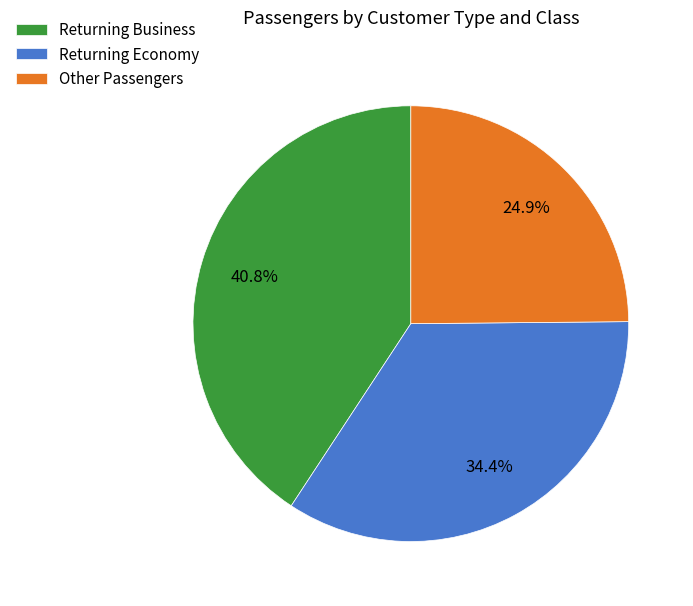

Approximately how many times larger is the value at Returning Economy compared to Other Passengers?

1.4